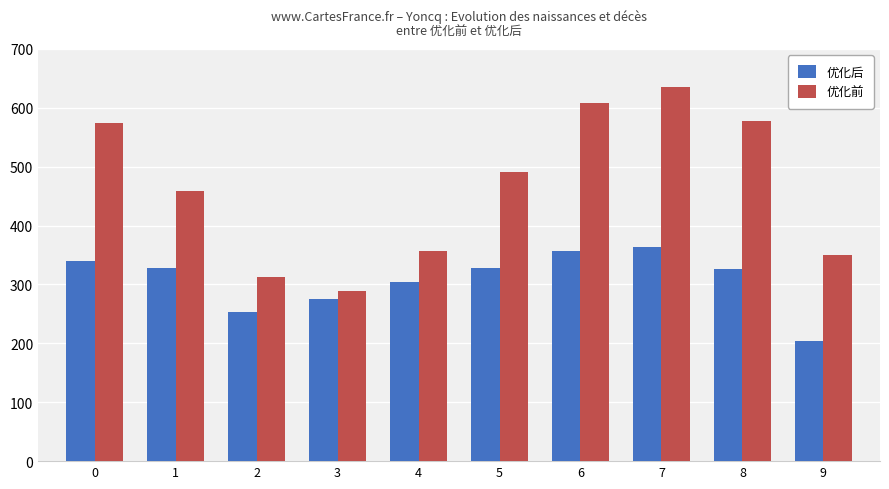

Where is 优化前 nearest to the value 462?

1